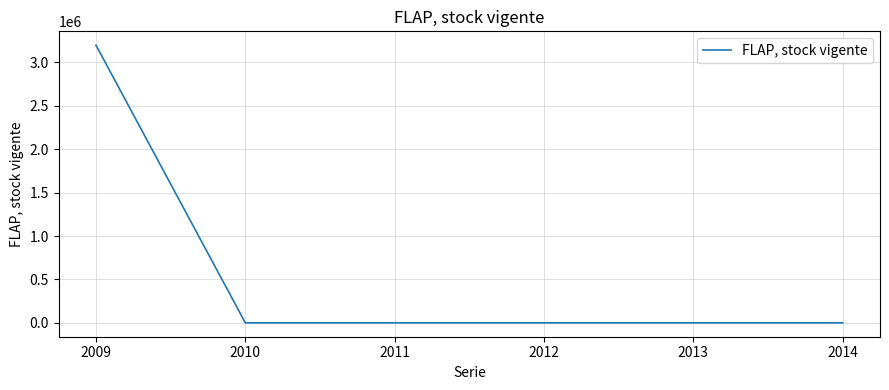

The chart shows a value of 0 at 2010. True or false?

True